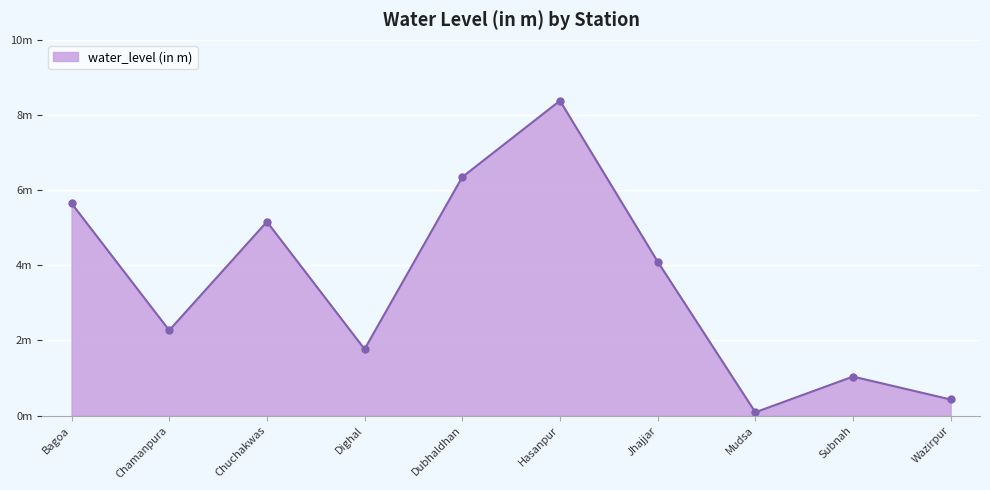

Does the chart display data point markers on the line(s)?

Yes